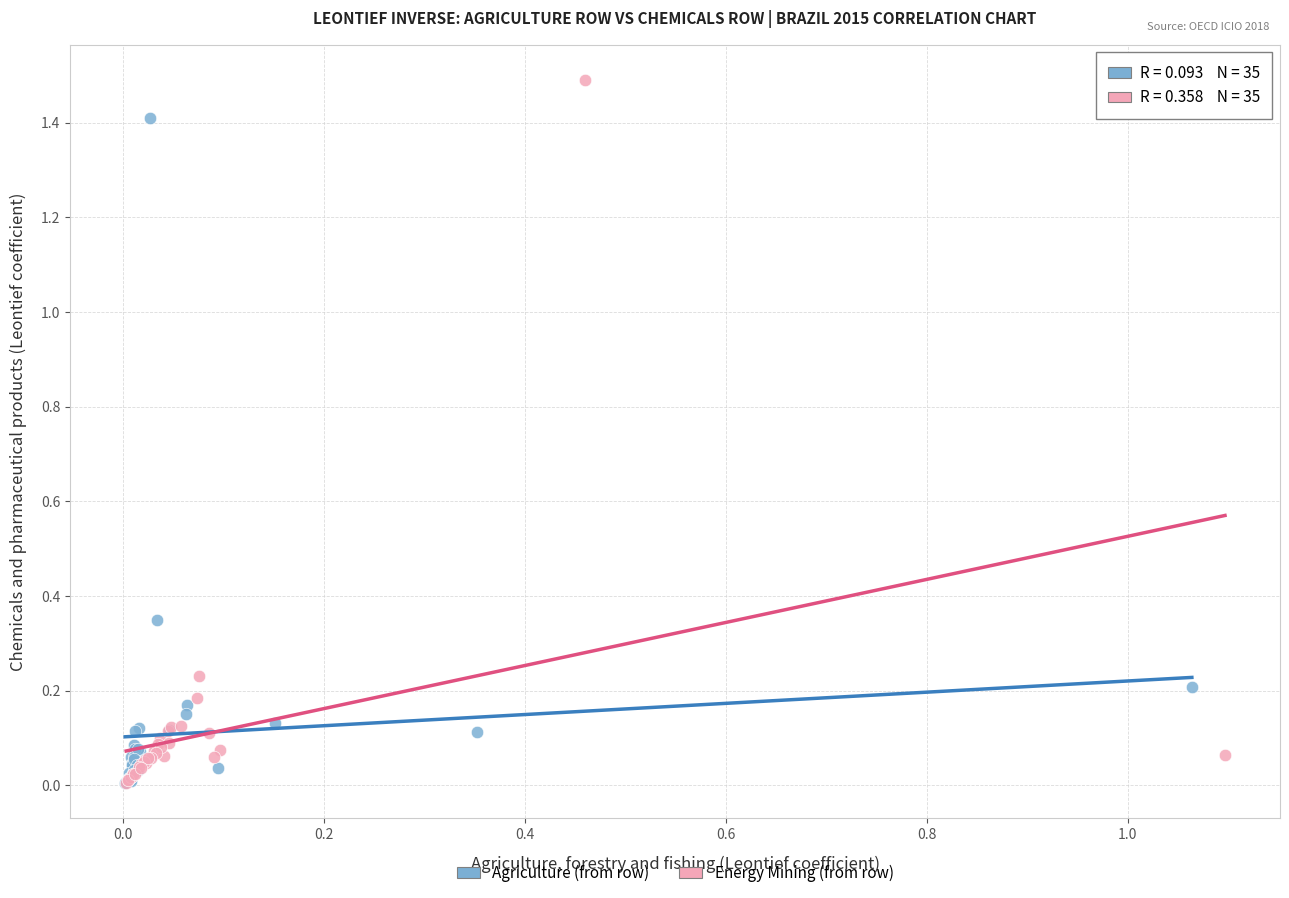

Which series contains the highest Y value?

Energy Mining (from row)